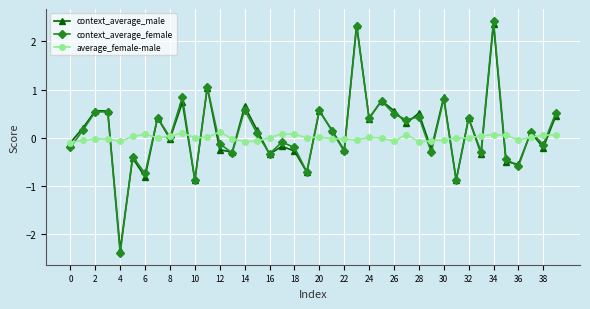

What is the value of the context_average_male point at the 28th from the left?

0.3